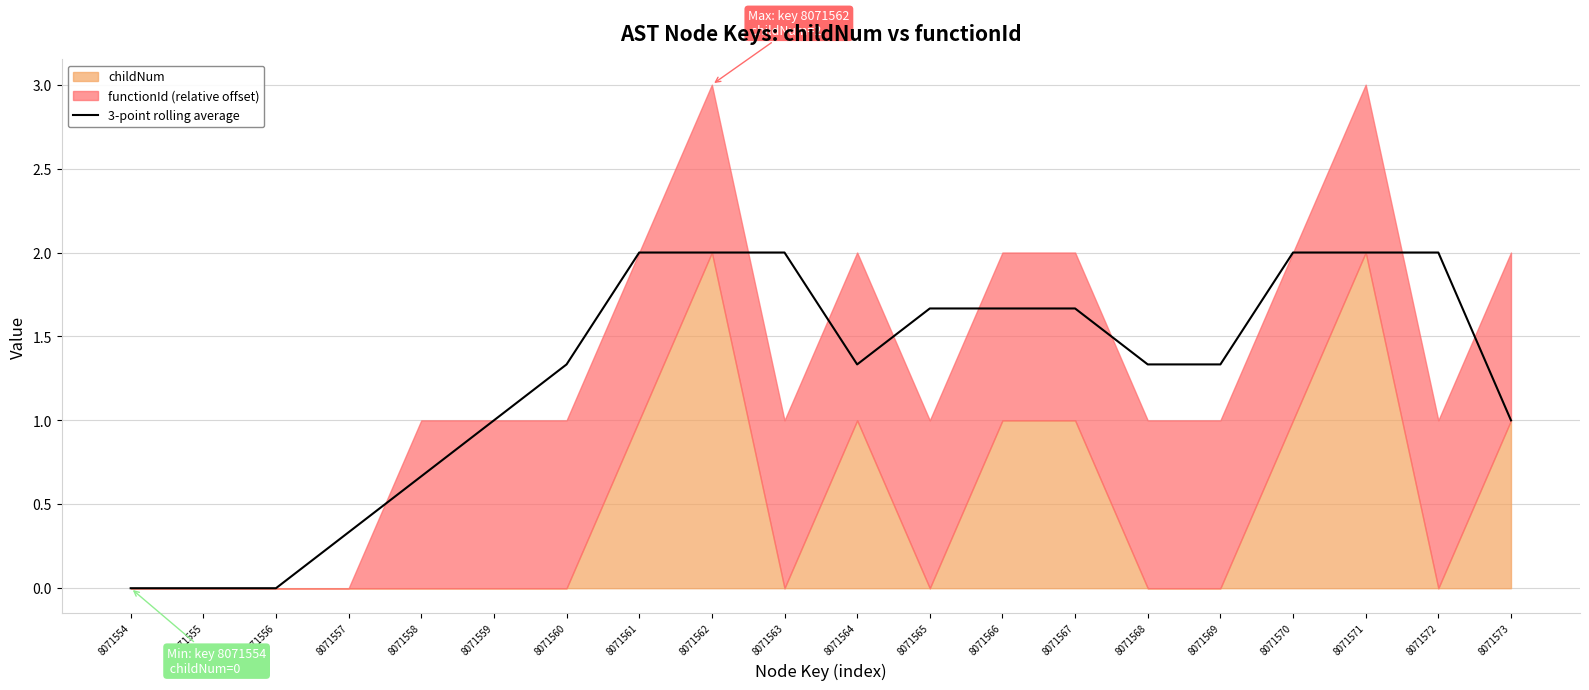

The chart shows a value of 0.9 at 8071560. True or false?

False